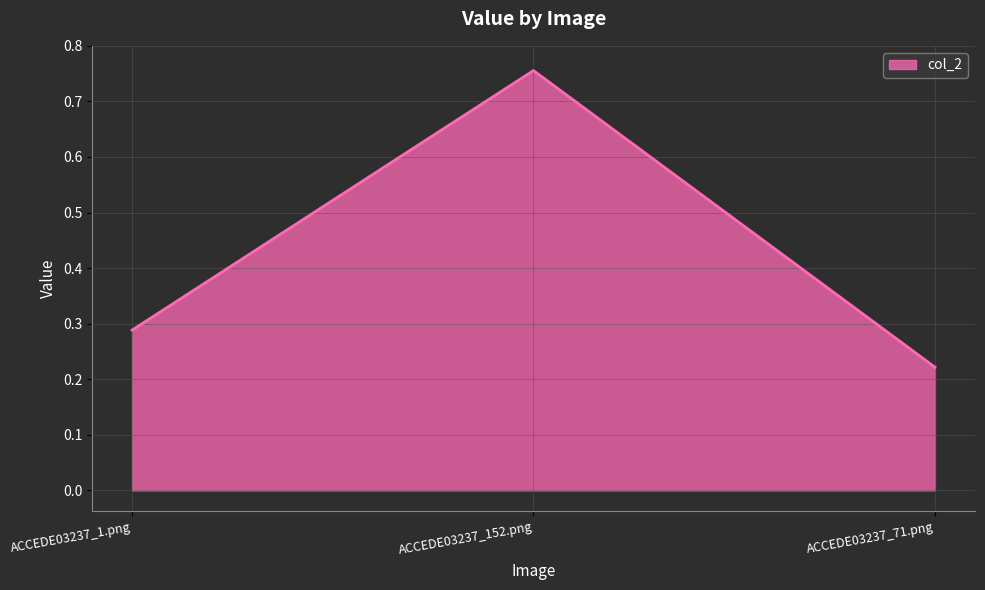

At which category does the chart reach its minimum across all series?

ACCEDE03237_71.png